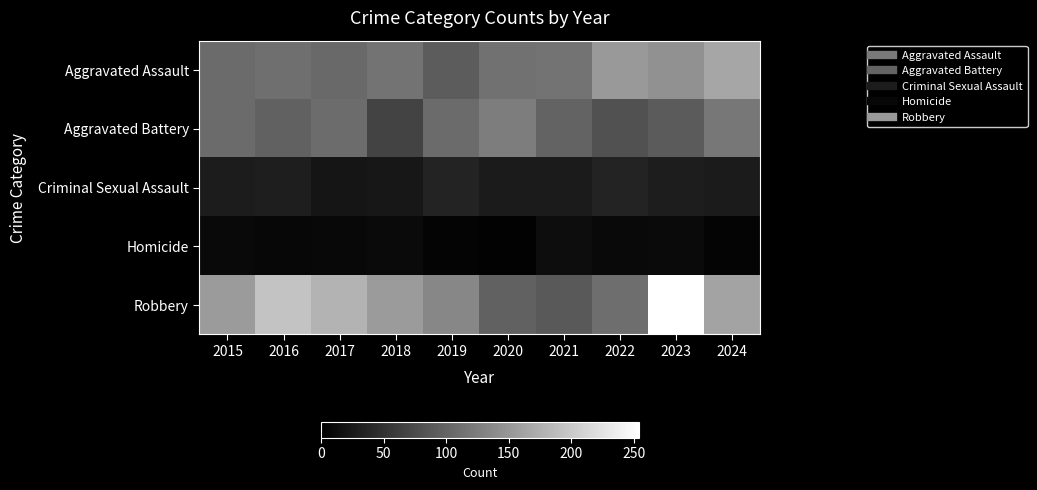

What is the total value across all series at 2016?

440